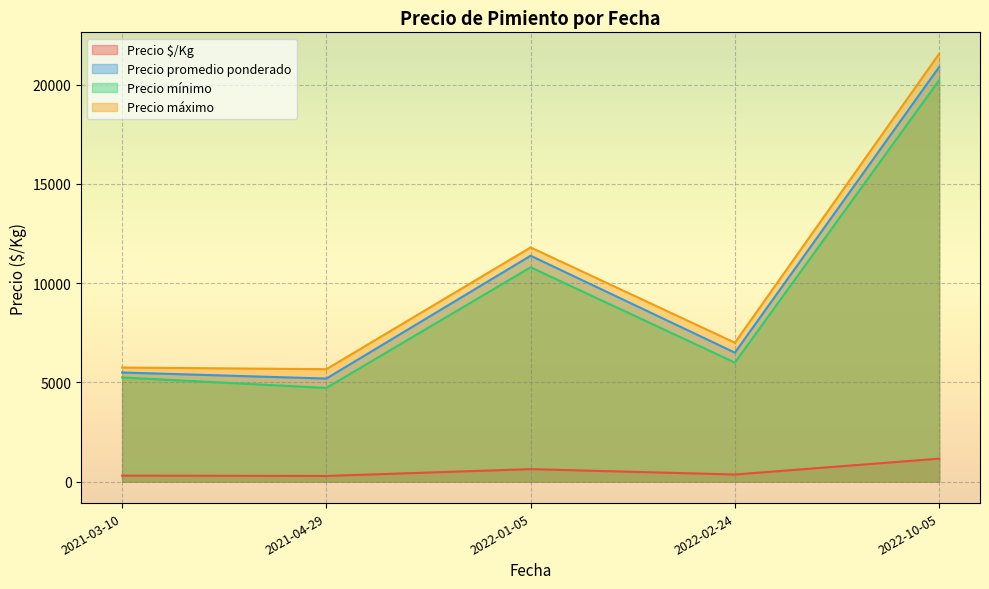

True or false: Precio máximo has more than 0 points higher than both neighbors.

True